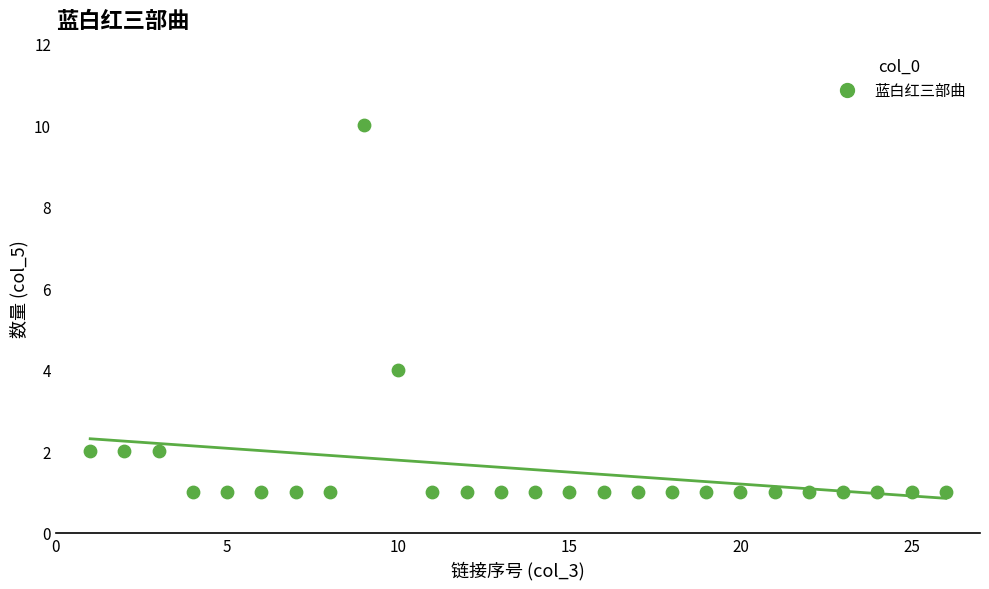

What Y value in the scatter plot is closest to 5?

4